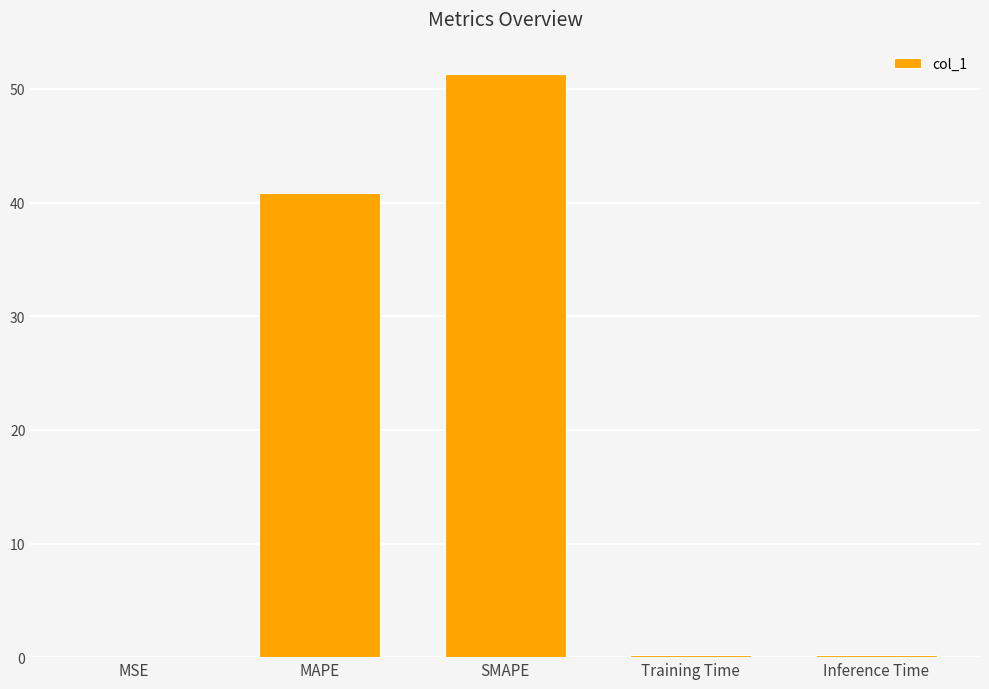

Count the number of data series in this chart.

1